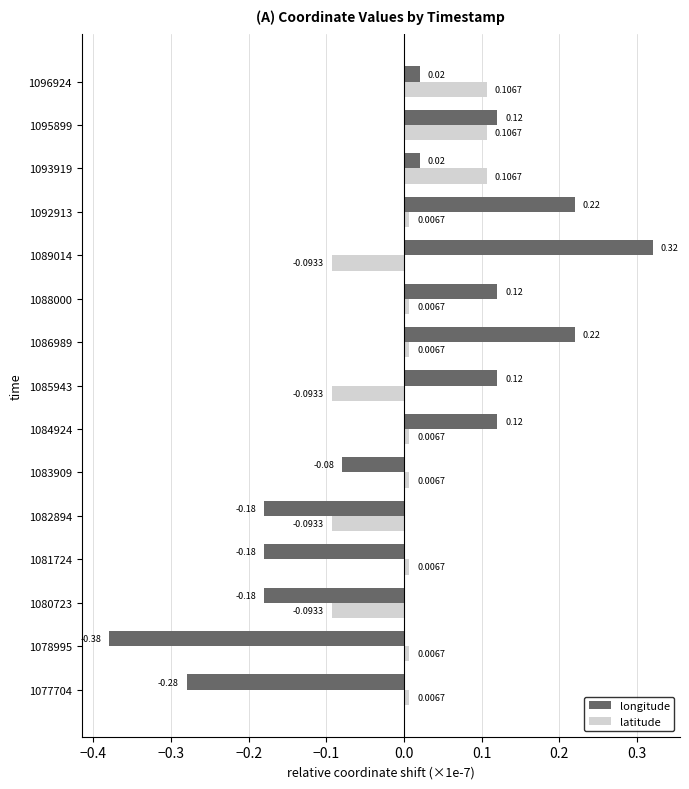

How many positive values does the longitude series have?

9